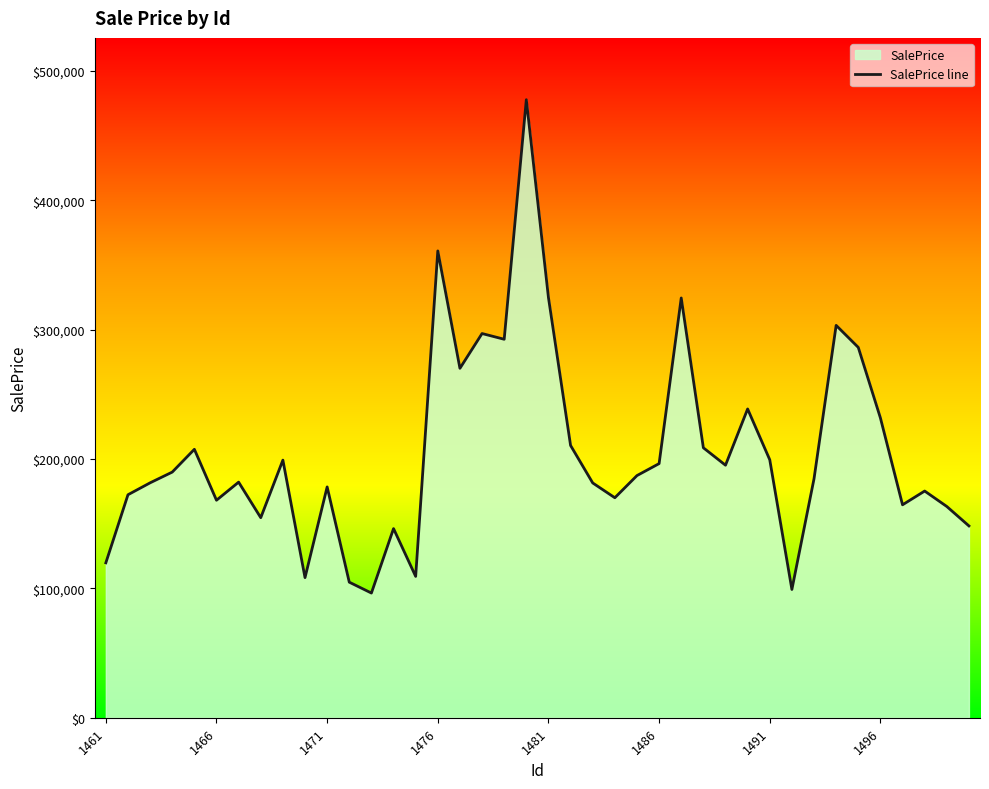

What is the smallest value displayed?

96375.0